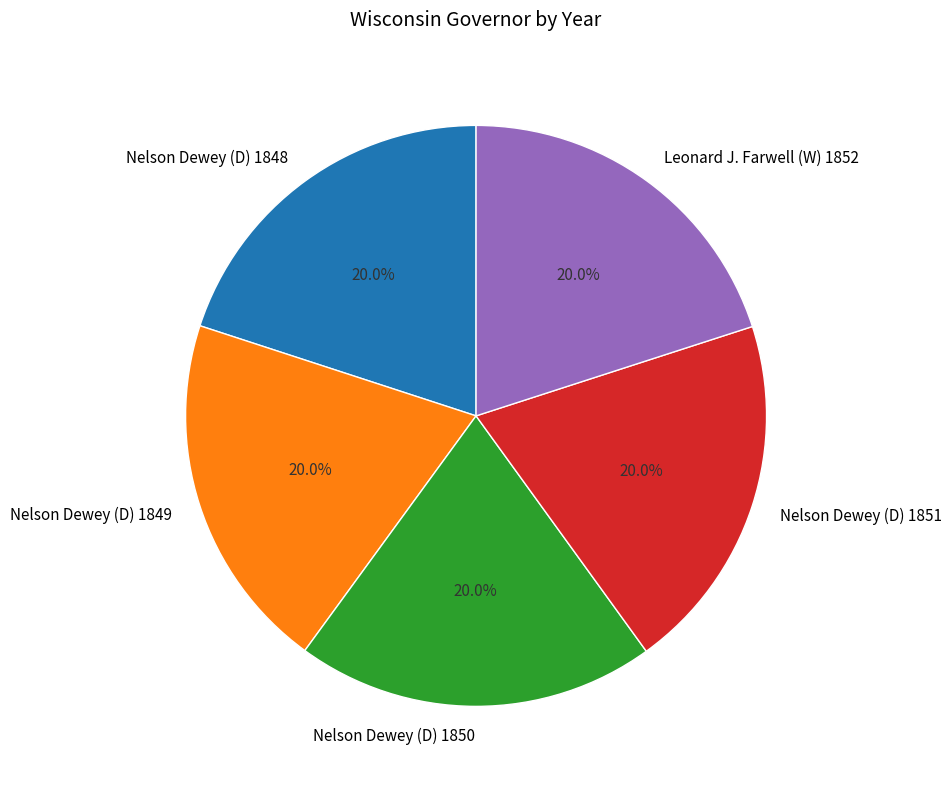

Combined, do Nelson Dewey (D) 1851 and Nelson Dewey (D) 1850 account for over 50%?

No